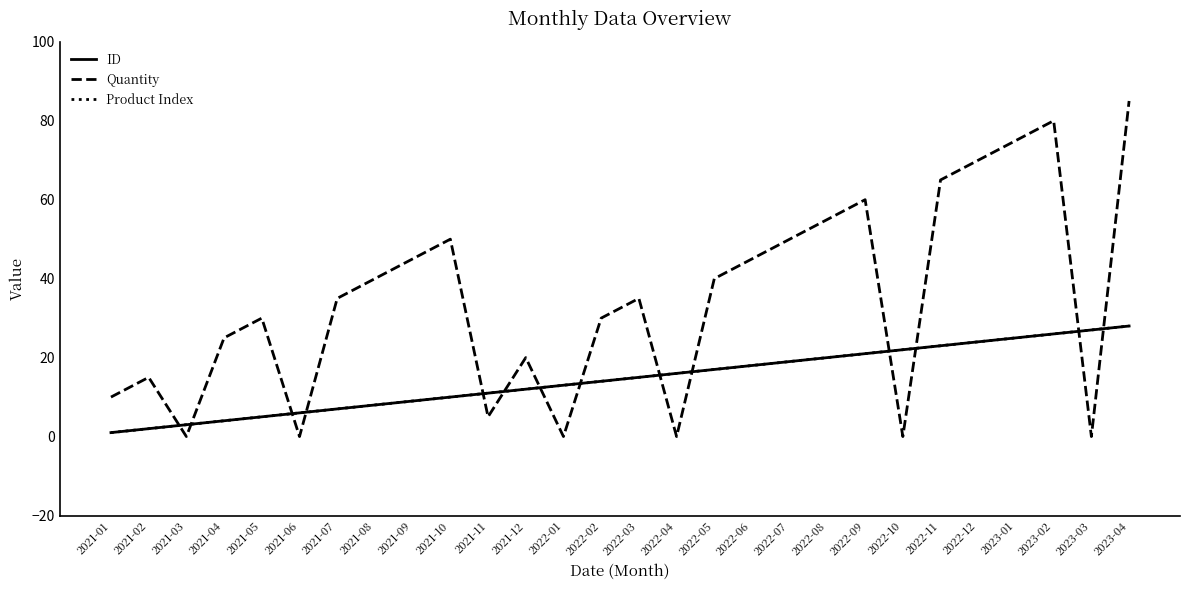

Is it true that Quantity equals 15 at 2021-02?

True